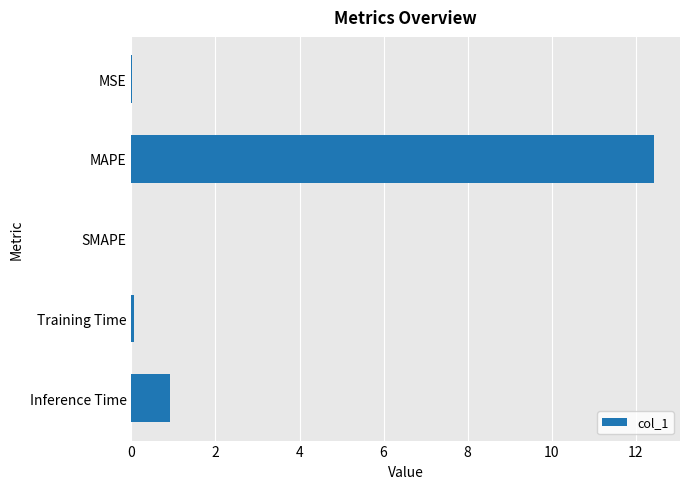

At which category does the chart reach its peak across all series?

MAPE